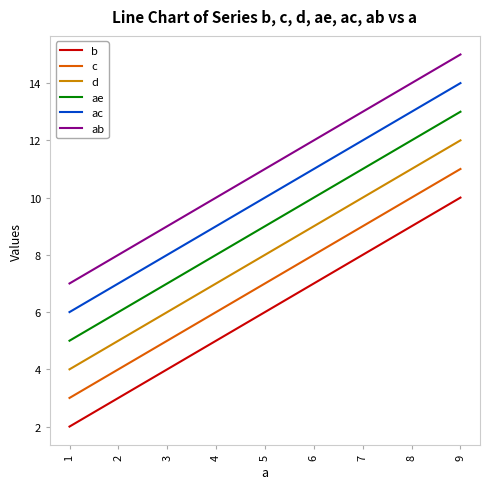

The value of b at 6 is 7. True or false?

True